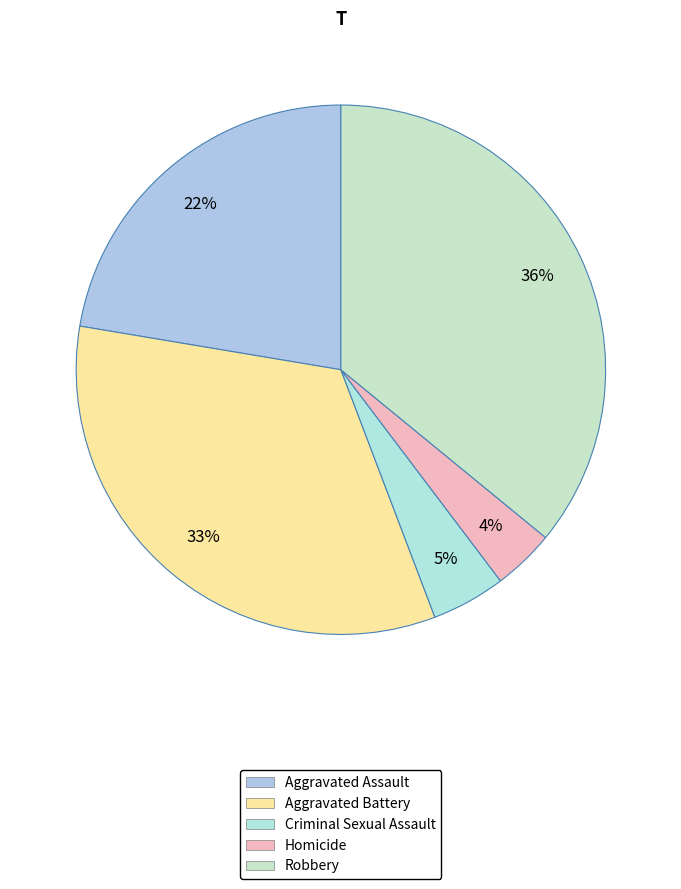

Rank the categories by value from lowest to highest.

Homicide, Criminal Sexual Assault, Aggravated Assault, Aggravated Battery, Robbery